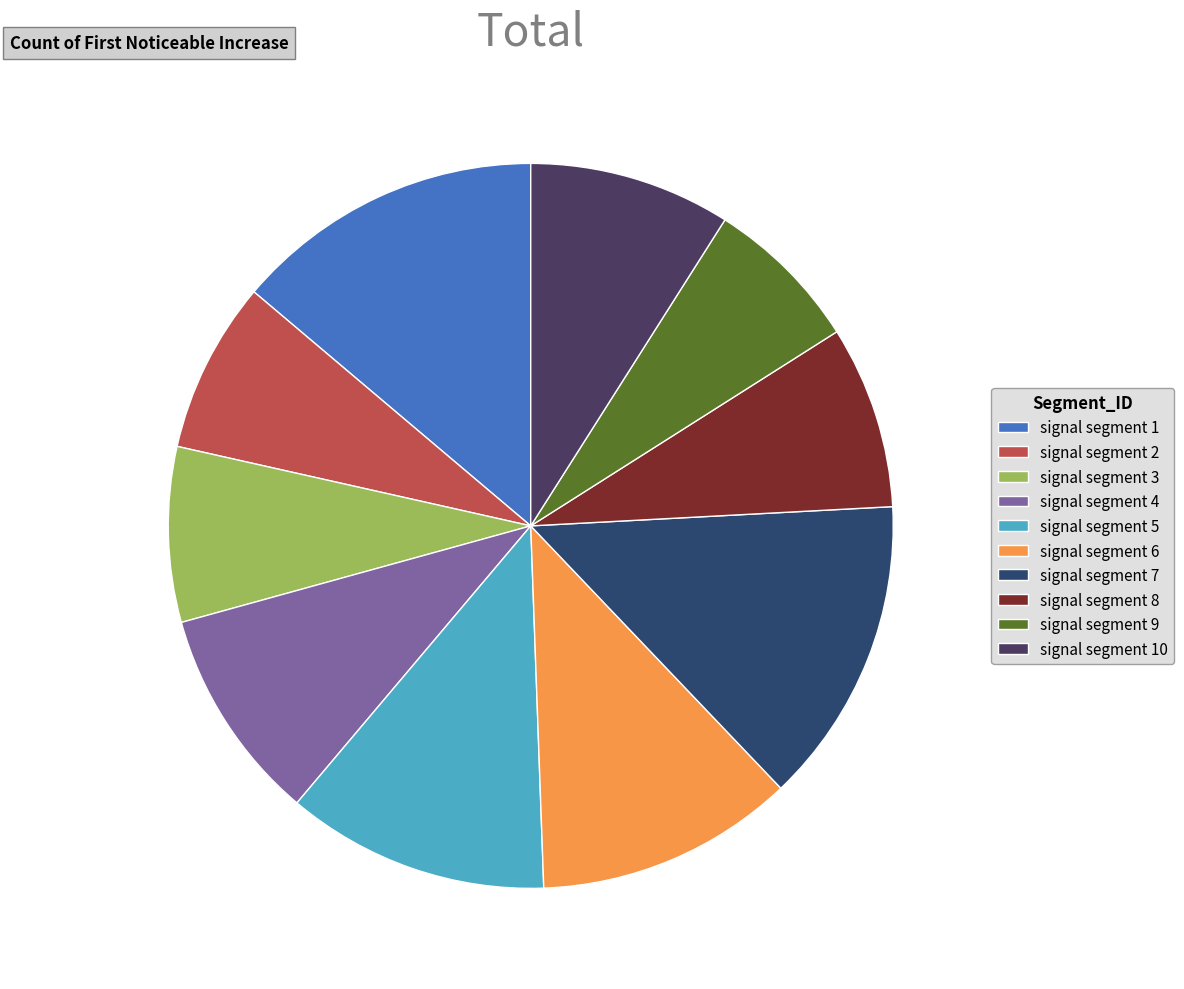

How much of the chart is everything except signal segment 1?

86.2%